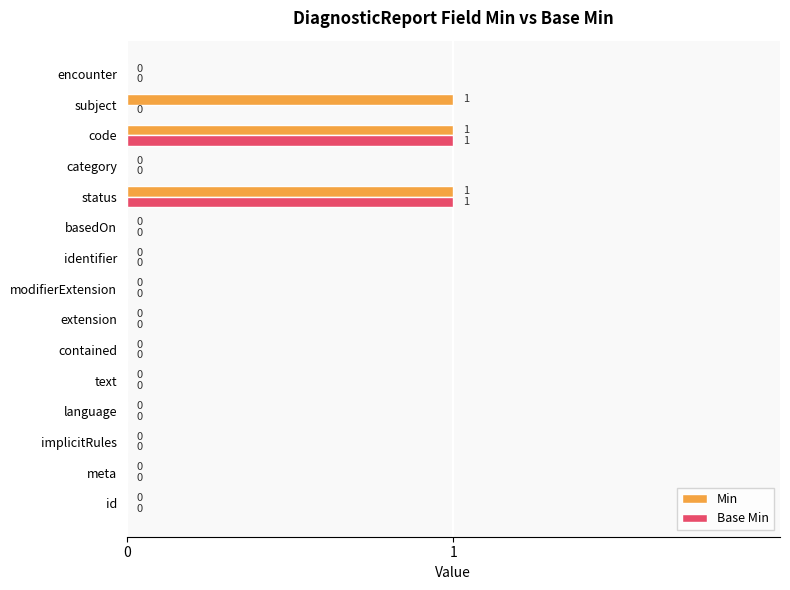

The Min series shows 0 at extension. True or false?

True